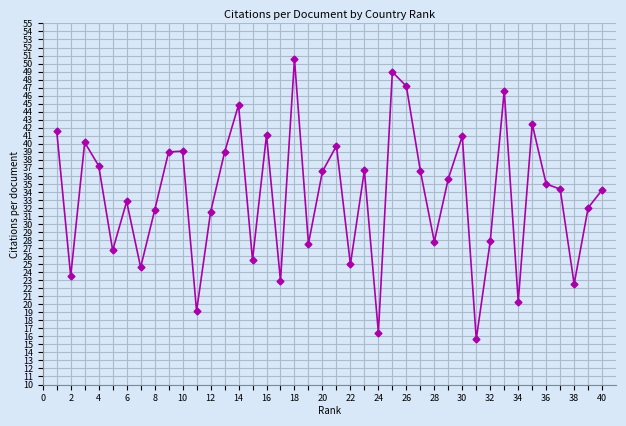

What is the smallest value displayed?

15.6